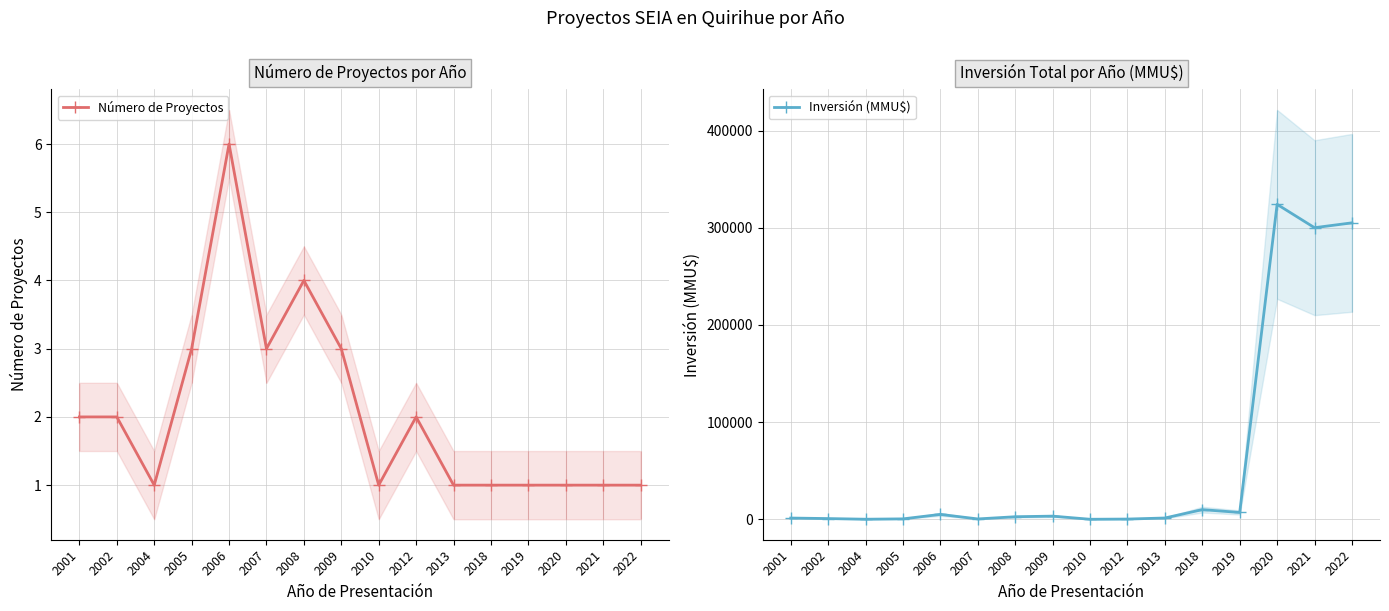

What is the sum of the Inversión (MMU$) values at 2002 and 2018?

10615